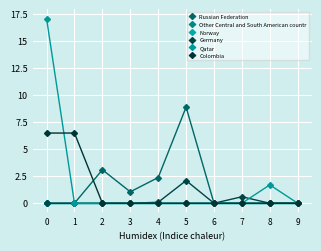

Where is the first local minimum for Russian Federation?

3